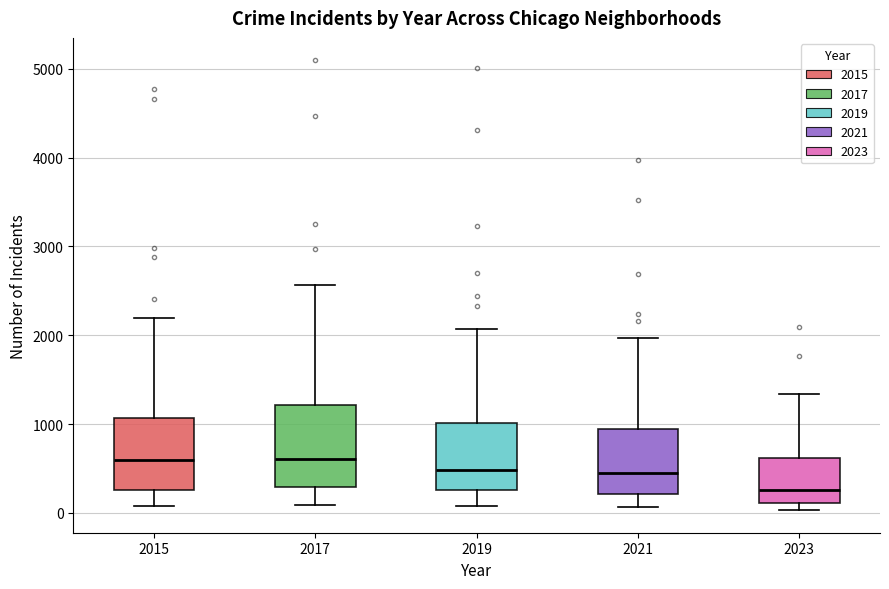

Reading left to right, read every box against the y-axis: the position of its median line, the range the box covers, and the ends of its whiskers. The values are not printed on the chart, so give them approximately, as read against the axis.

2015: median 600, box 300 to 1100, whiskers 100 to 2200
2017: median 600, box 300 to 1200, whiskers 100 to 2600
2019: median 500, box 300 to 1000, whiskers 100 to 2100
2021: median 500, box 200 to 900, whiskers 100 to 2000
2023: median 300, box 100 to 600, whiskers 0 to 1300